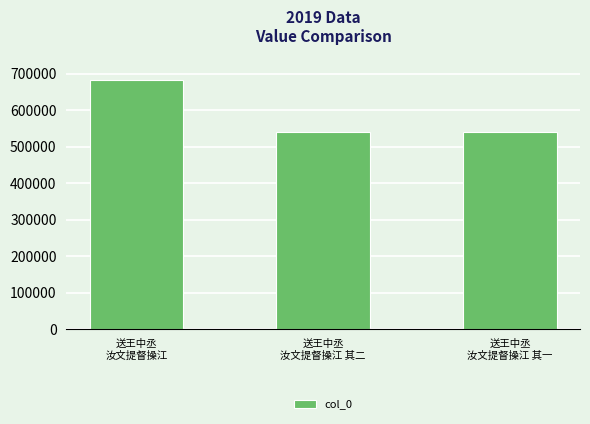

At which label does the data first exceed 539191?

送王中丞
汝文提督操江